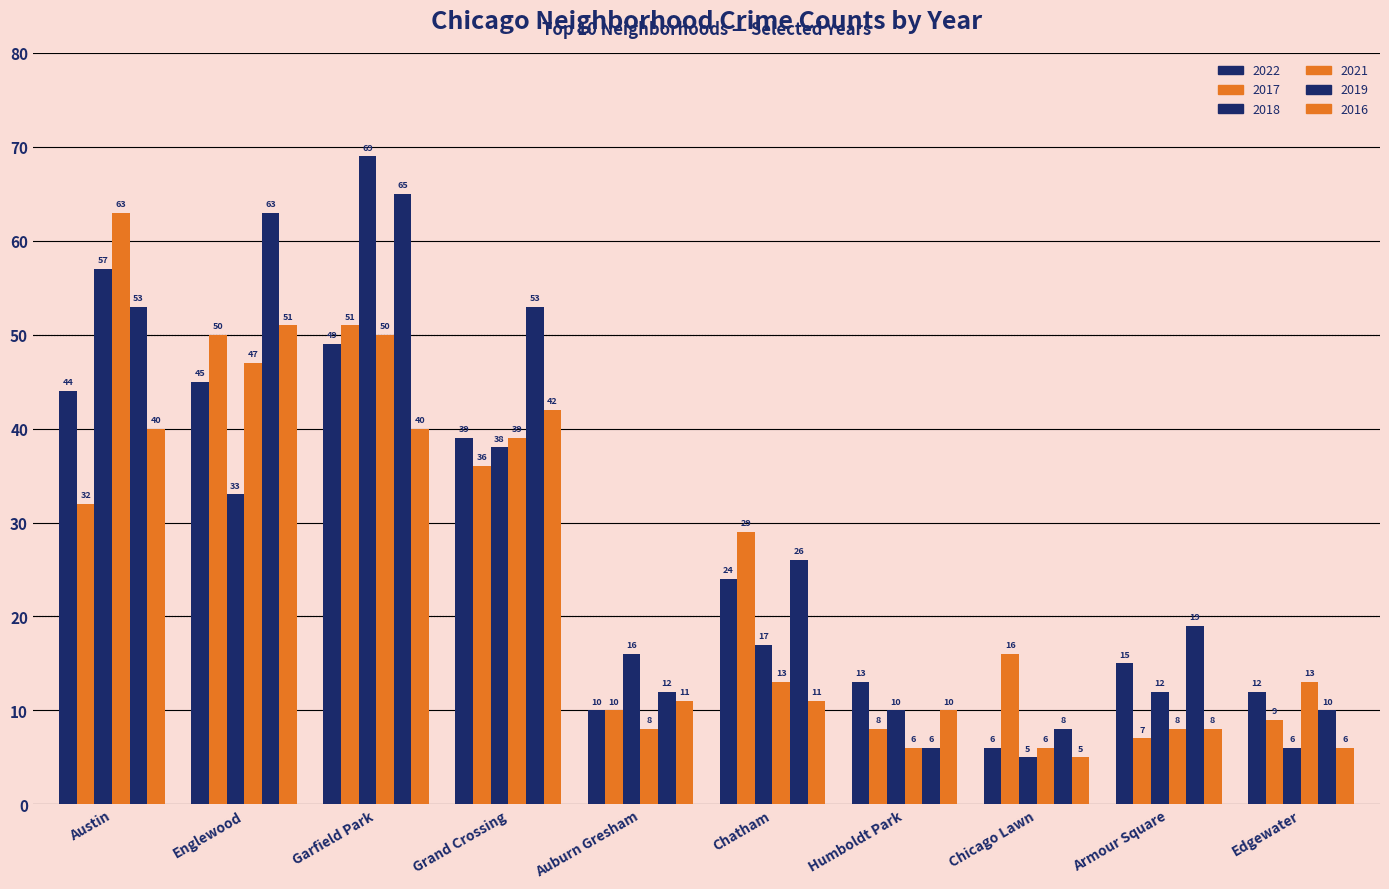

List the labels in order of 2016 value, smallest first.

Chicago Lawn, Edgewater, Armour Square, Humboldt Park, Auburn Gresham, Chatham, Austin, Garfield Park, Grand Crossing, Englewood